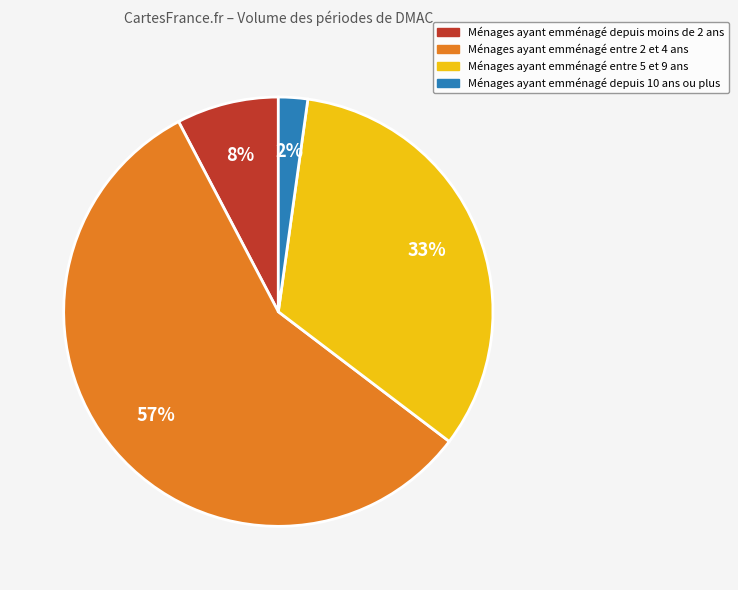

Is there any slice that represents more than half of the pie?

Yes